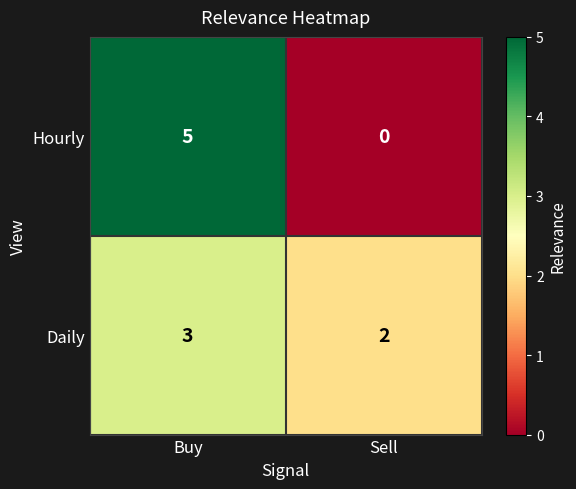

Read the Daily value at Buy.

3